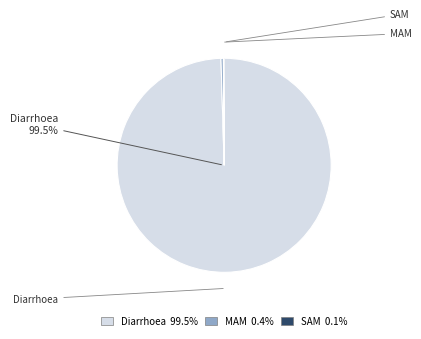

Which slice is the smallest?

SAM